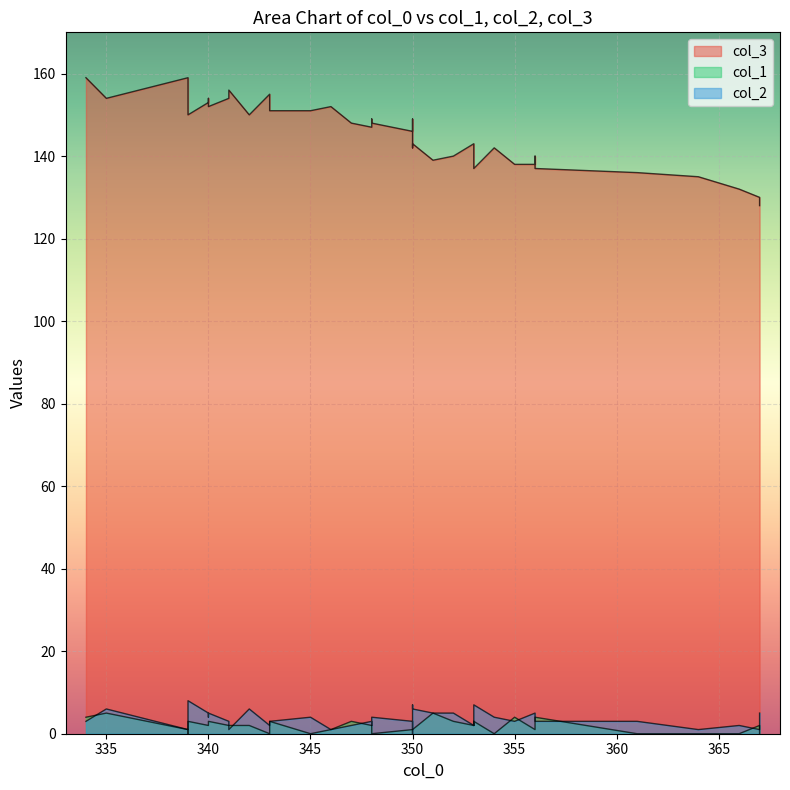

What is the difference between the second highest and second lowest values in the col_3 series?

29